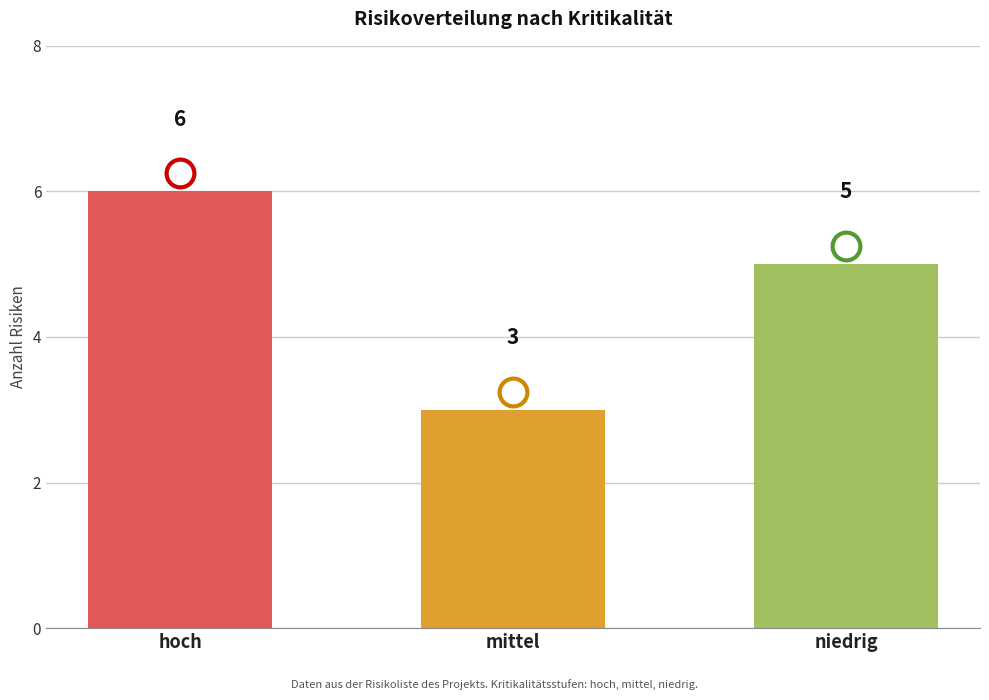

Rank the categories by value from highest to lowest.

hoch, niedrig, mittel